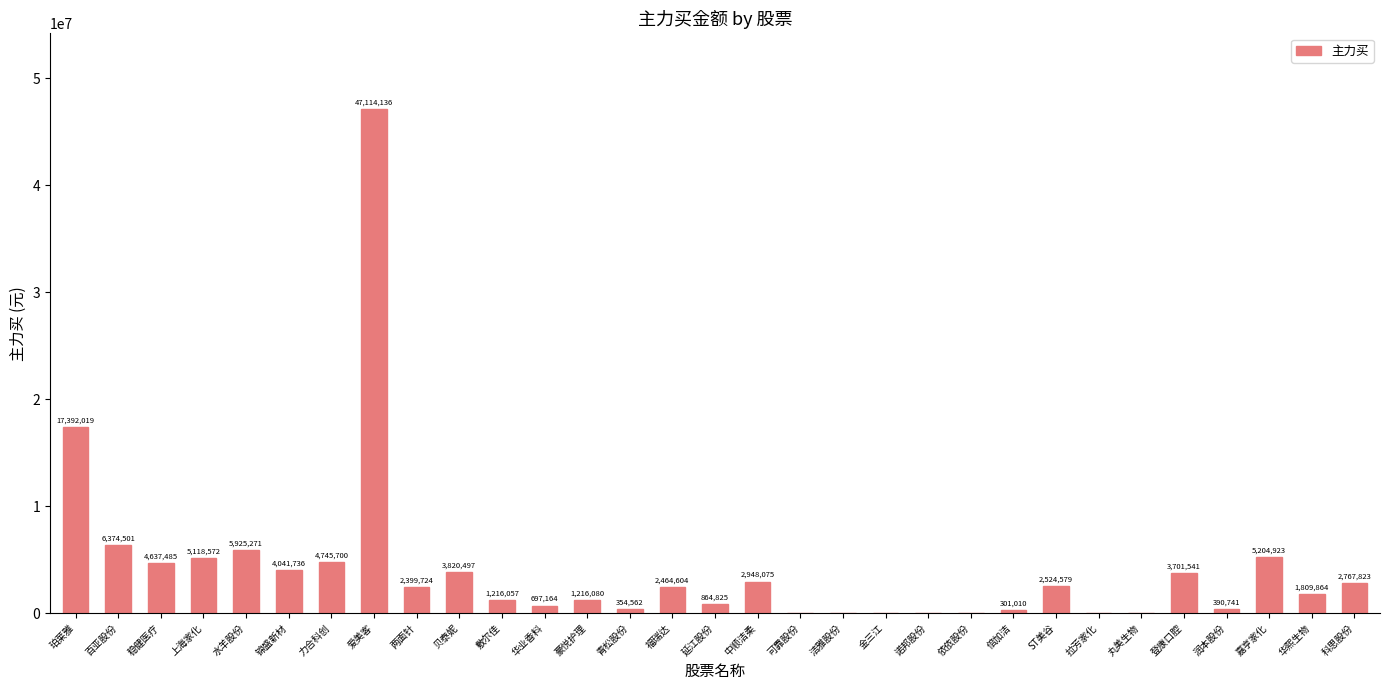

What value does the data have at 两面针, to the nearest 10?

2399720